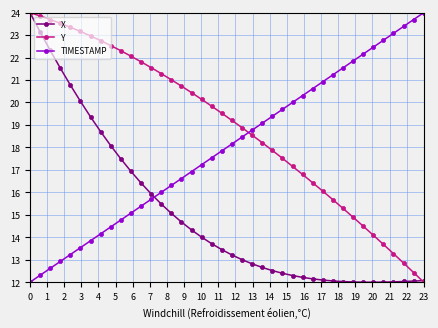

Count the number of categories in the chart.

40